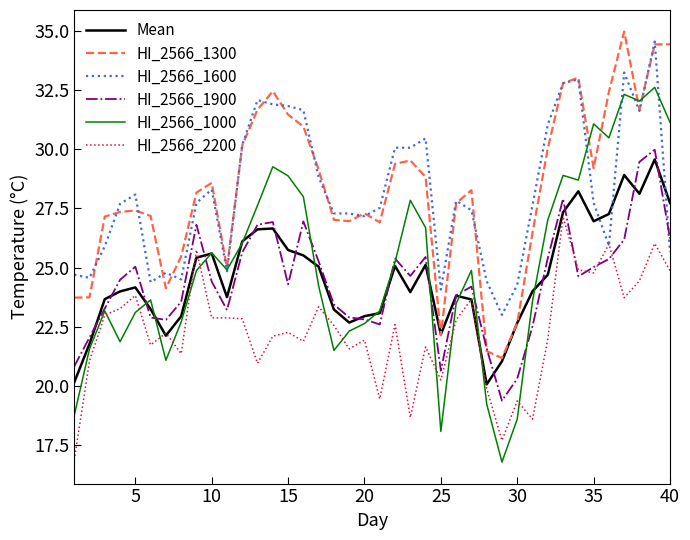

What is the highest value of the HI_2566_1300 series?

35.0